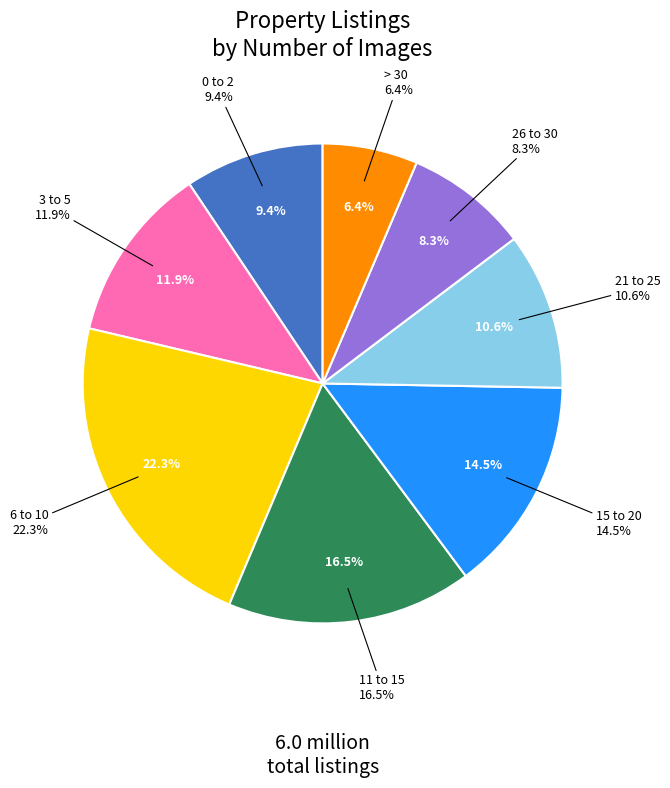

Rank the categories by value from lowest to highest.

> 30, 26 to 30, 0 to 2, 21 to 25, 3 to 5, 15 to 20, 11 to 15, 6 to 10